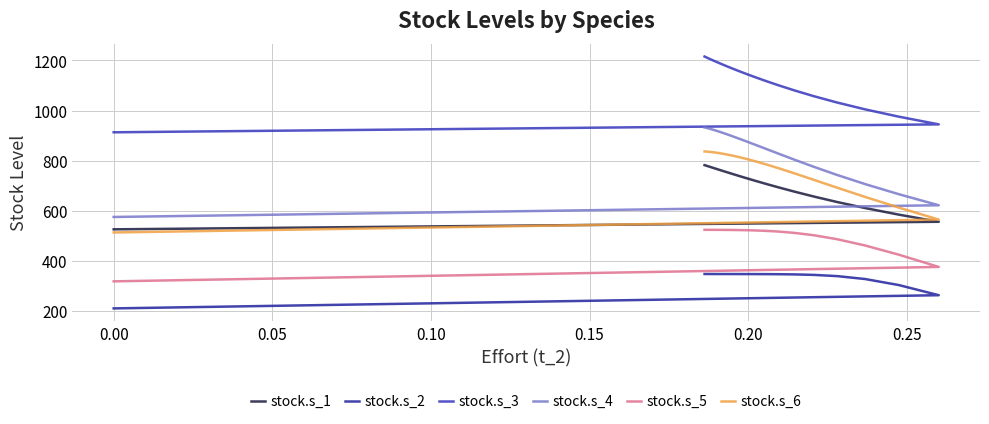

What is the minimum value shown in the chart?

210.8